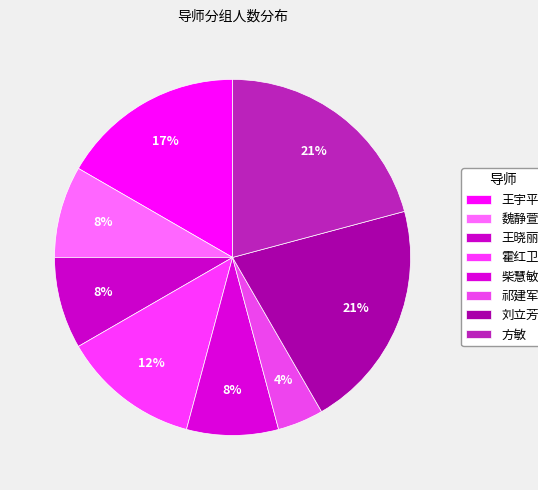

Is 方敏 the majority of the pie?

No